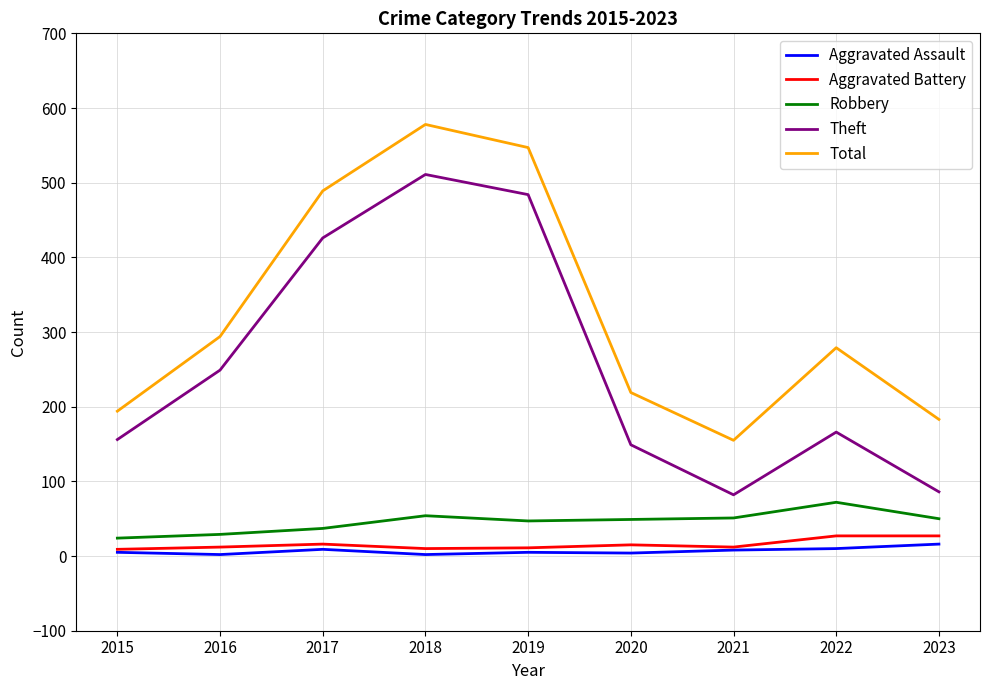

True or false: Theft and Aggravated Assault cross at least once.

False